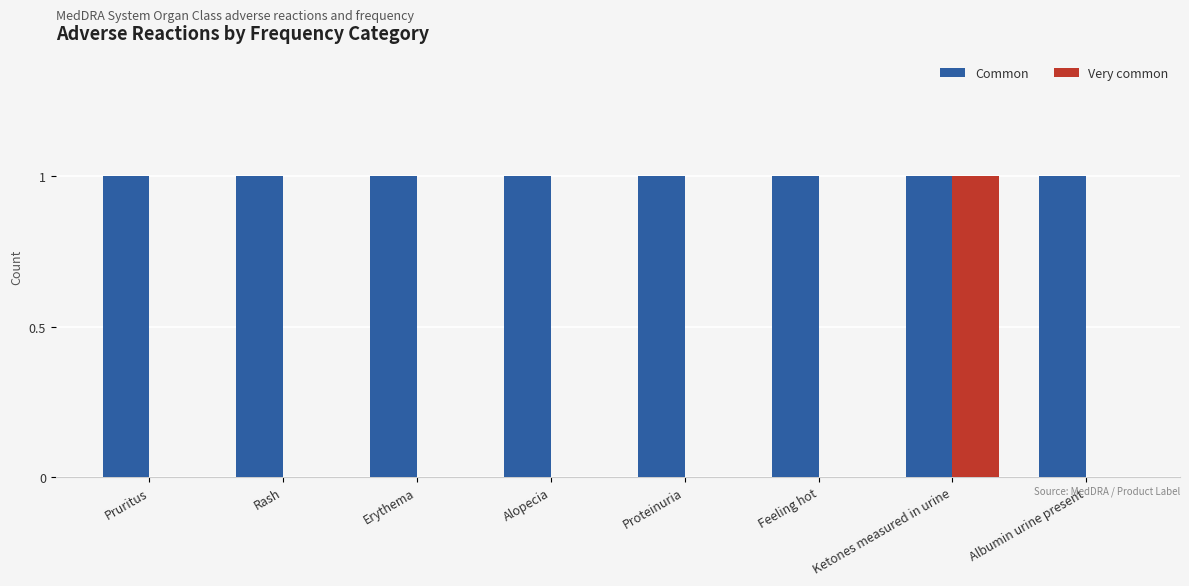

Does the chart contain stacked bars?

No